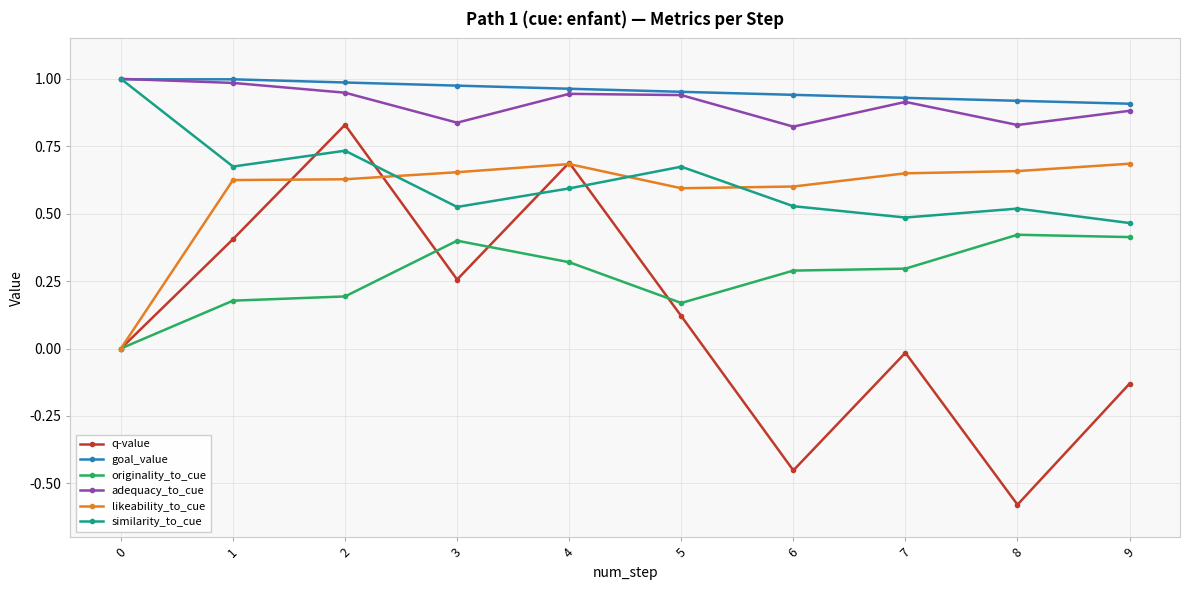

Which series changed the most between 5 and 8?

q-value